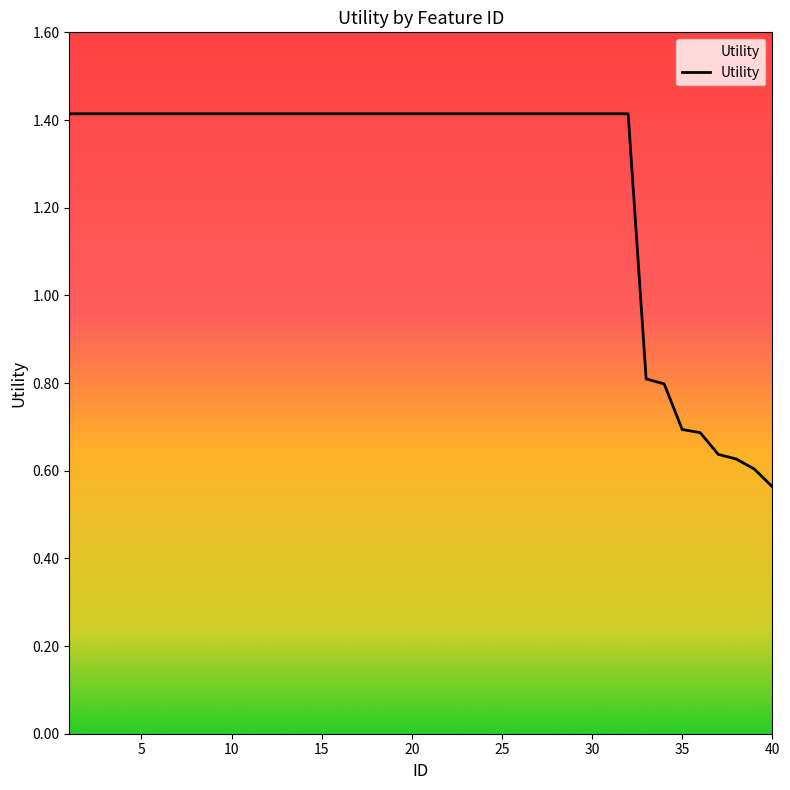

What is the sum of all values?

50.7